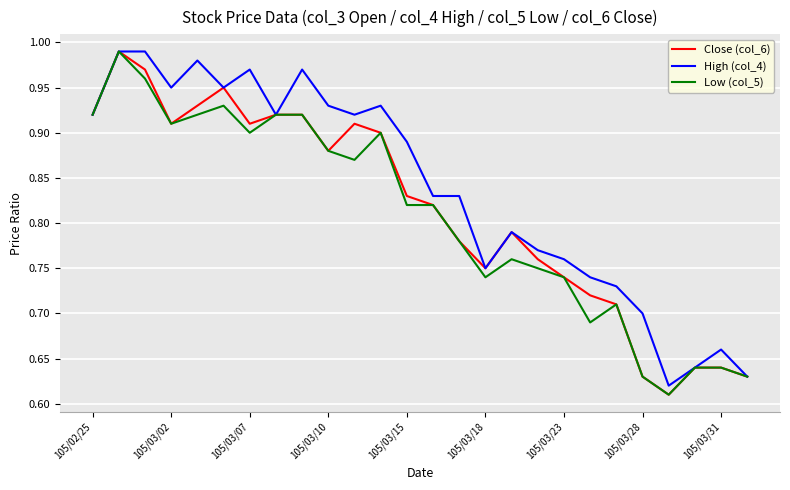

List the series in order of their overall mean, lowest first.

Low (col_5), Close (col_6), High (col_4)